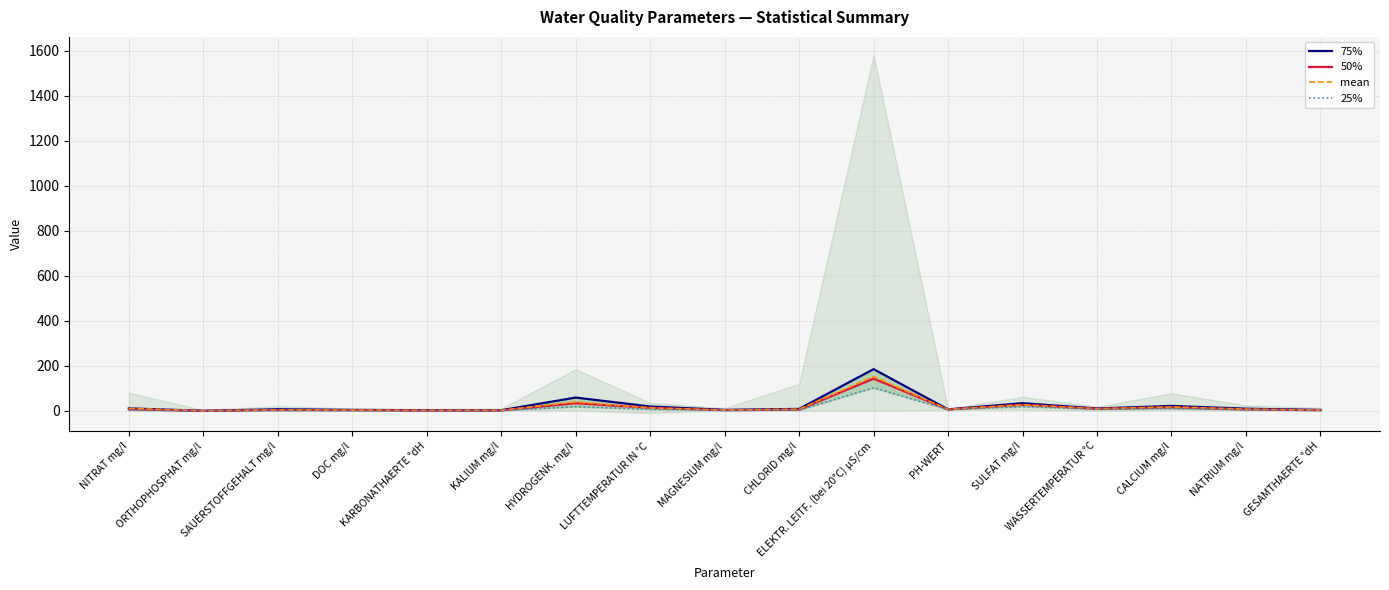

Where is the first local maximum for 75%?

SAUERSTOFFGEHALT mg/l